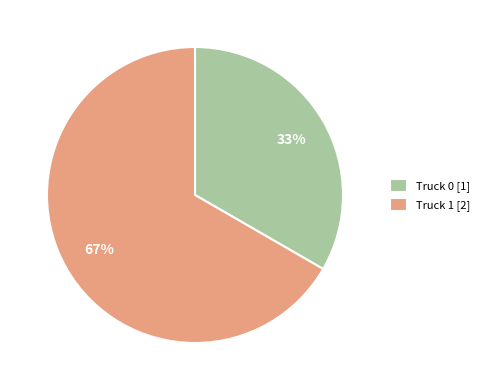

Which category has the smallest portion of the pie?

Truck 0